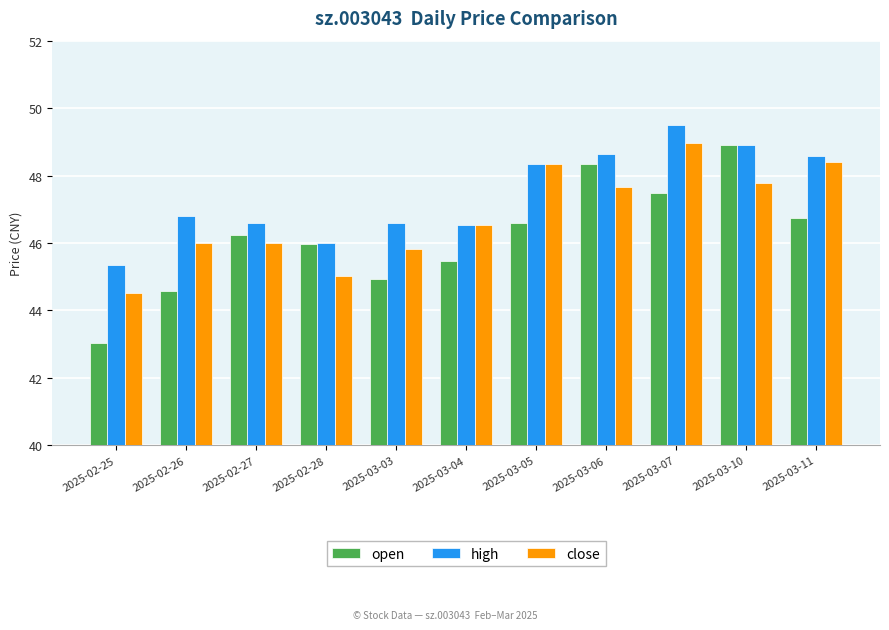

What is the maximum value for open?

48.9